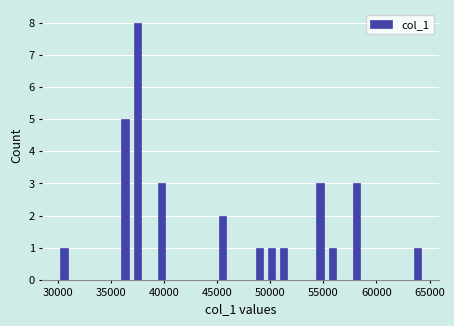

Around what value on the x-axis is the tallest bar? Give the approximate position of its centre, as read against the axis.

37500